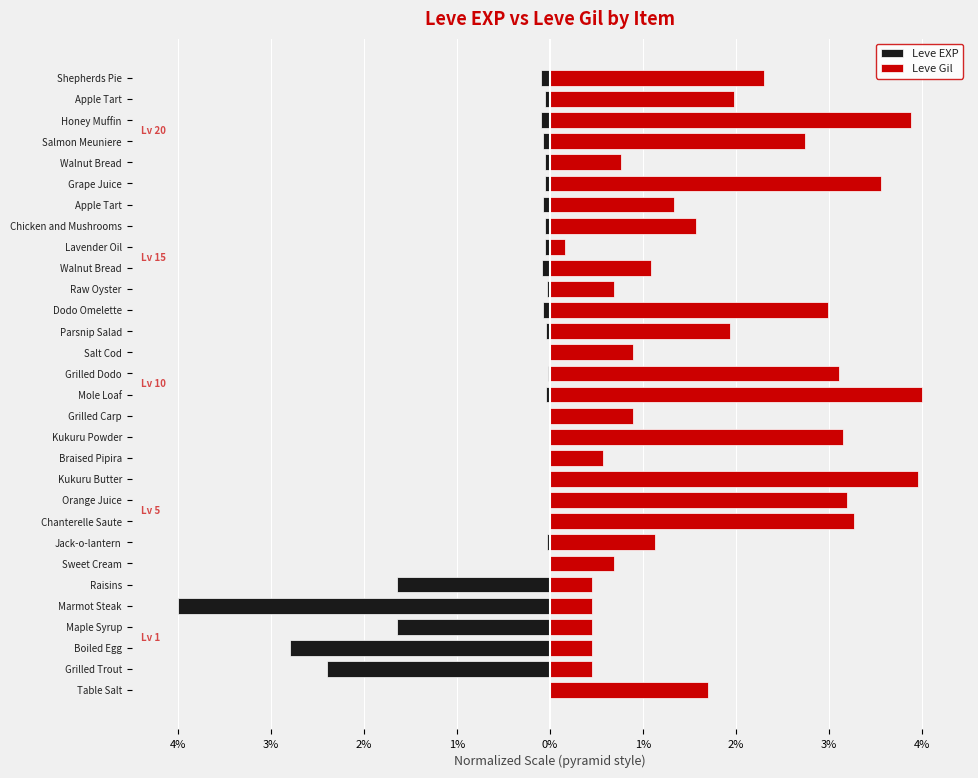

What is the greatest value displayed?

4.0